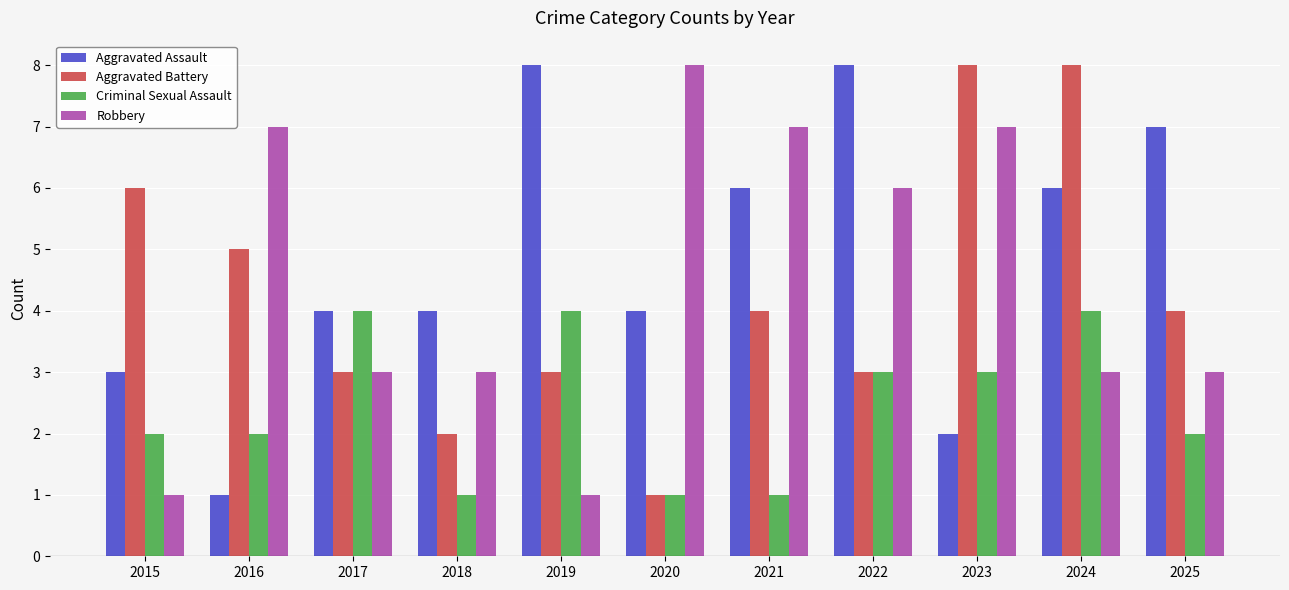

Between 2019 and 2022, which series saw the biggest shift?

Robbery